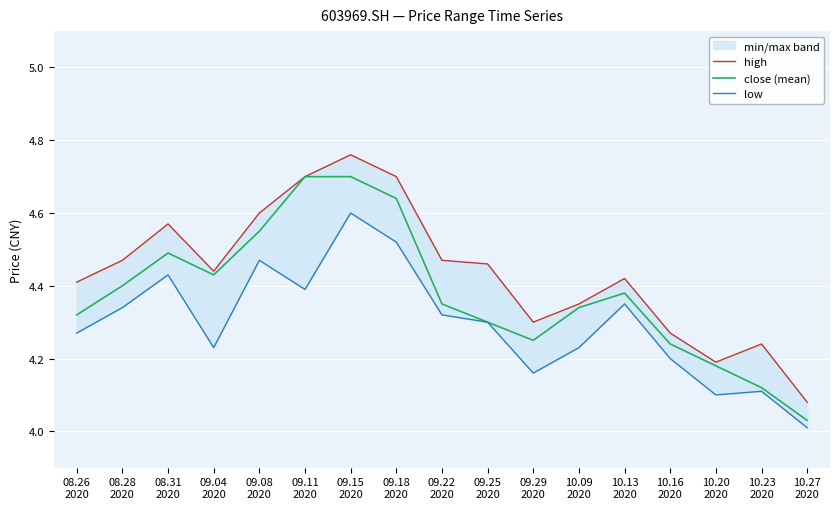

What is the spread (max minus min) of values at 09.08
2020?

0.1